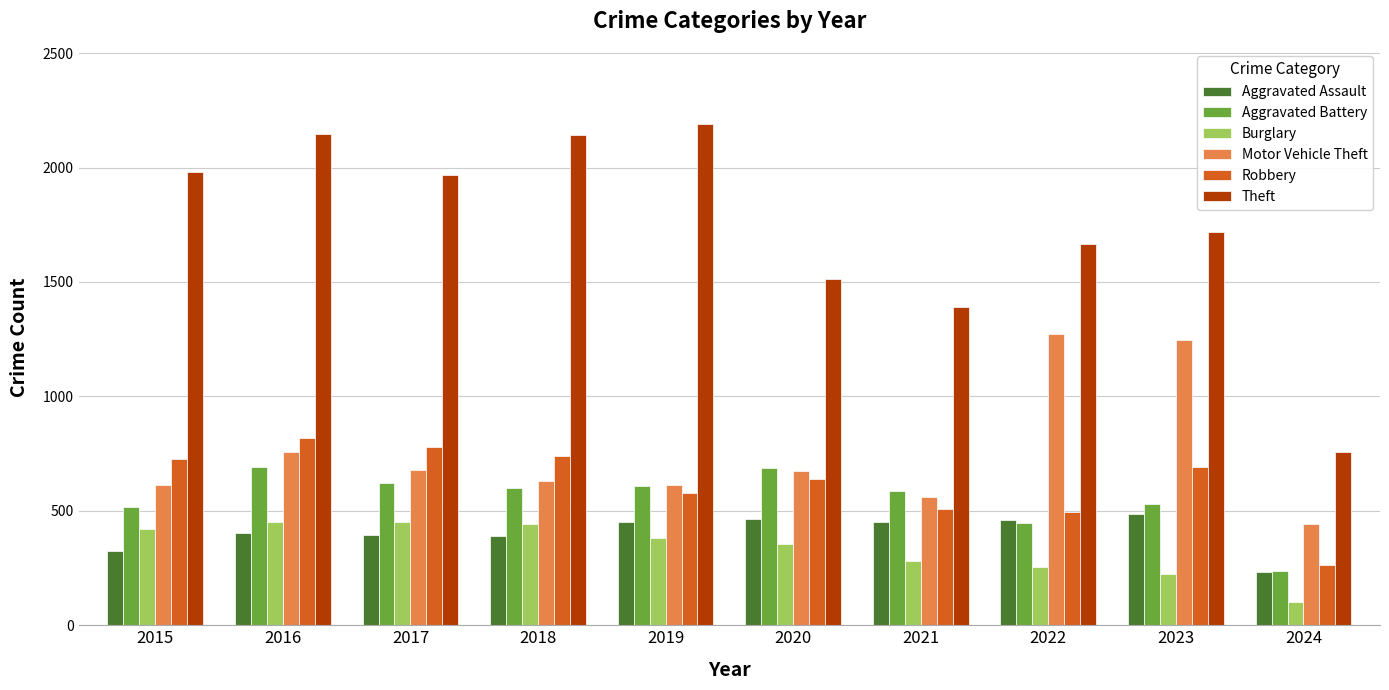

Is it true that Aggravated Battery equals 1051 at 2020?

False